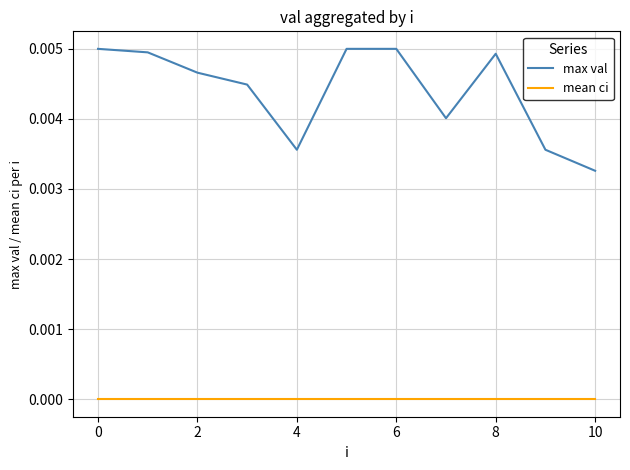

True or false: mean ci and max val cross at least once.

False